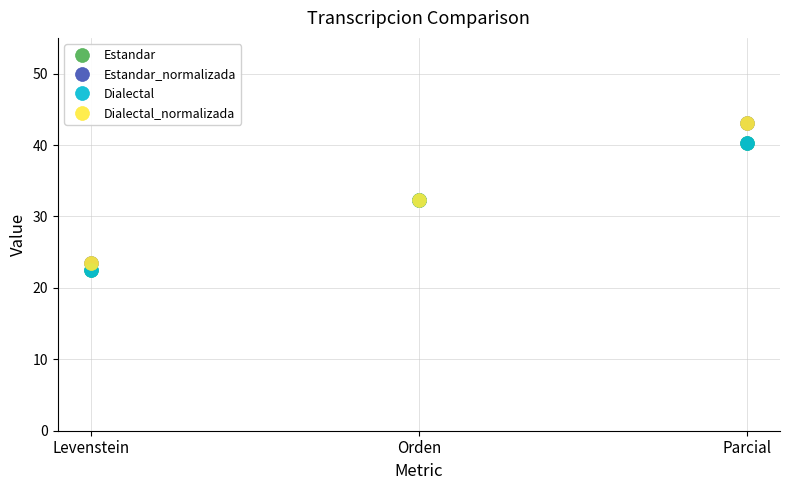

Does the chart have visible grid lines?

Yes